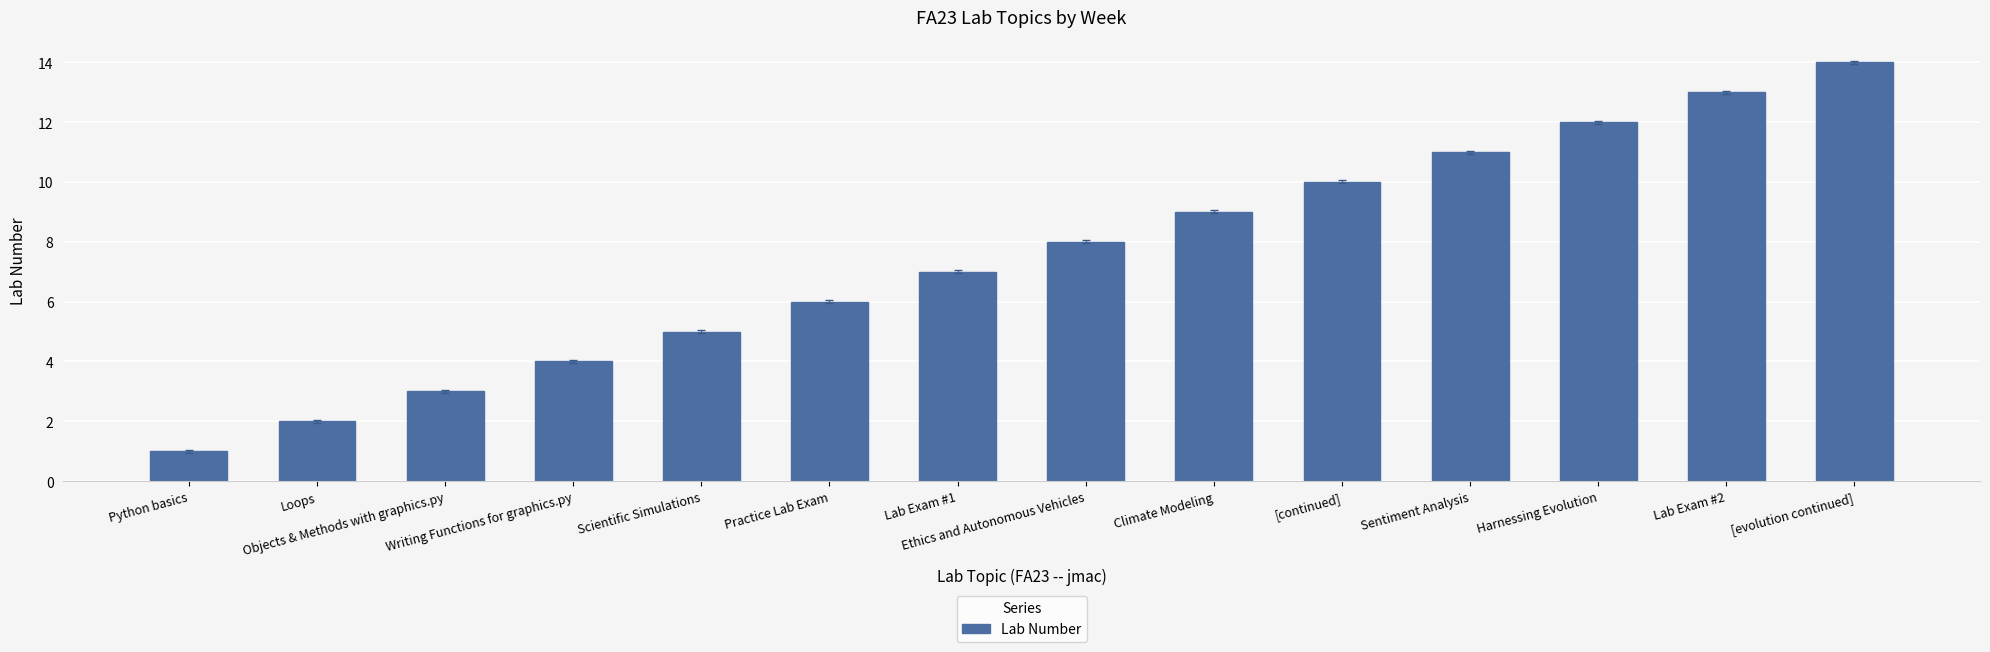

Reading left to right, list all the values displayed in this chart.

1	2	3	4	5	6	7	8	9	10	11	12	13	14